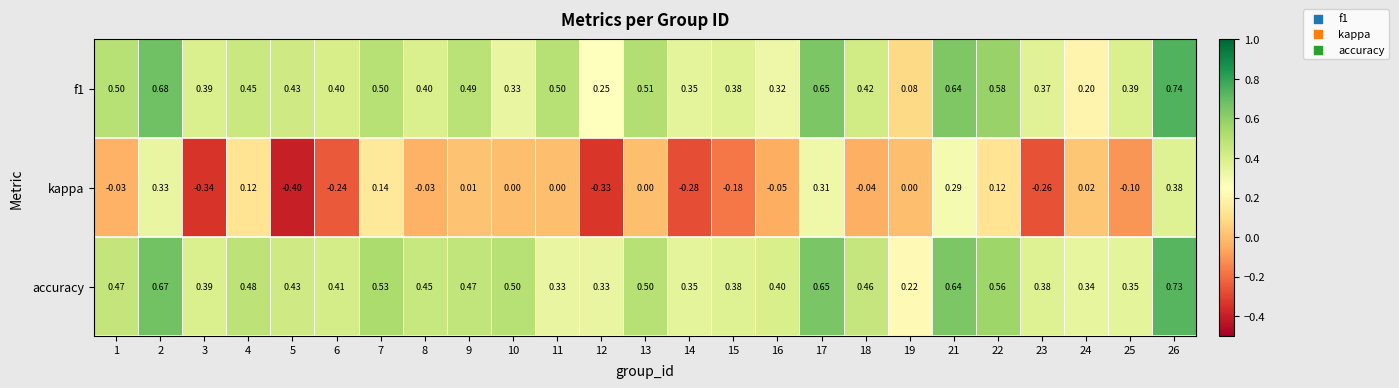

Which series changed the most between 21 and 22?

kappa